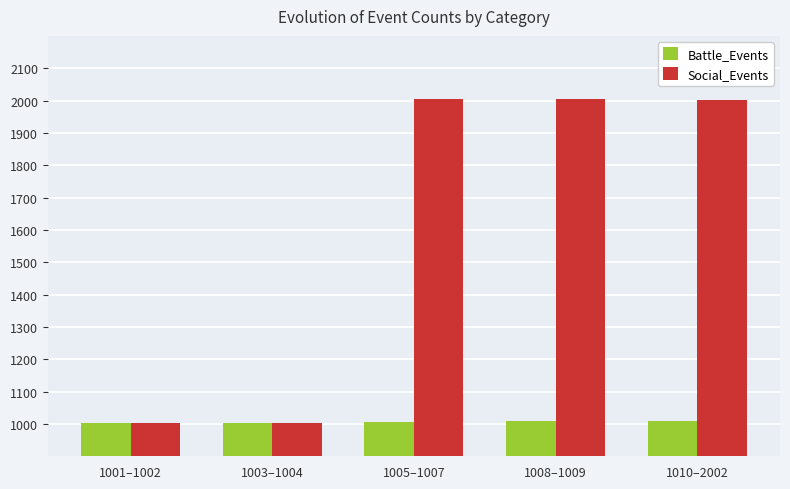

What is the value of the Battle_Events bar at the 4th from the left?

1008.5